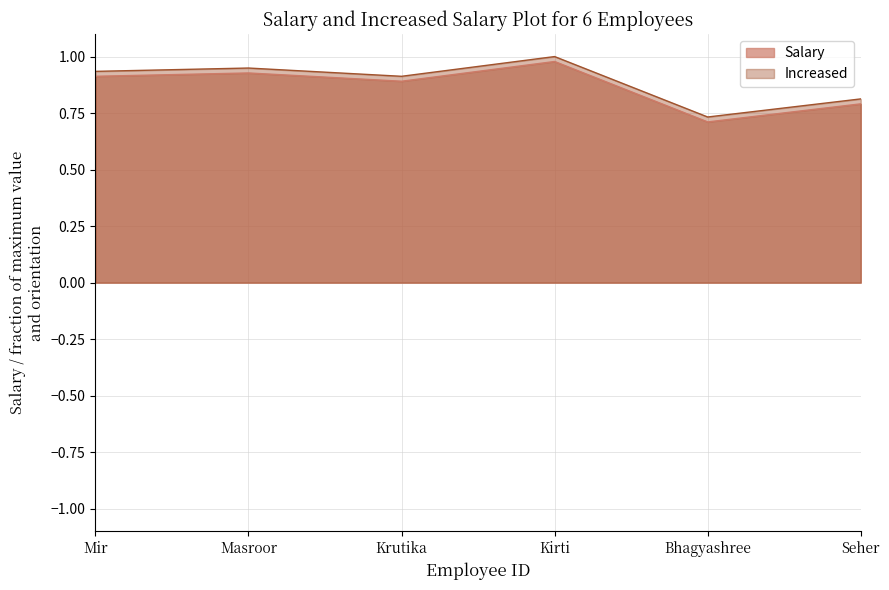

What is the sum of all Salary values?

5.2